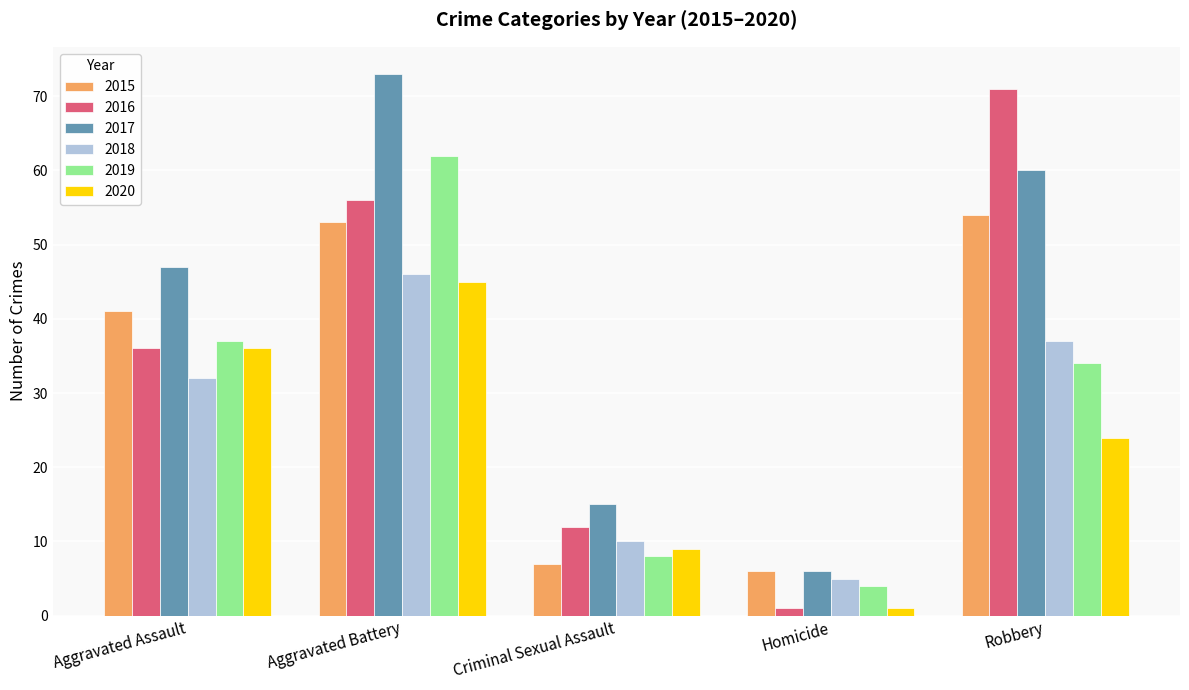

How many values in the 2016 series are below 36?

2